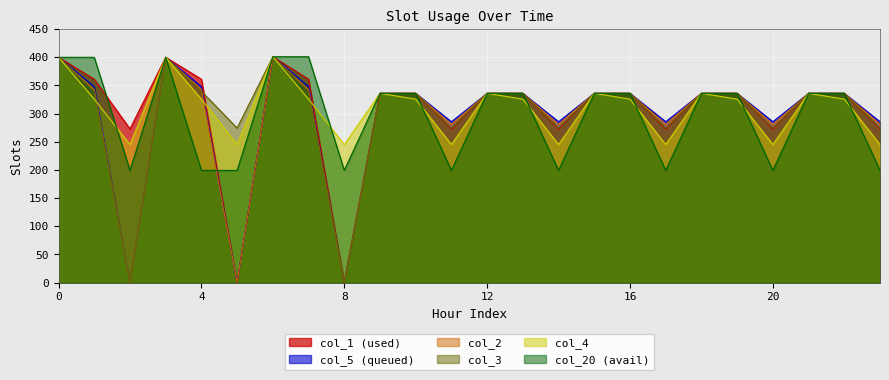

List the labels in order of col_20 value, smallest first.

2, 4, 5, 8, 11, 14, 17, 20, 23, 9, 10, 12, 13, 15, 16, 18, 19, 21, 22, 0, 1, 3, 6, 7